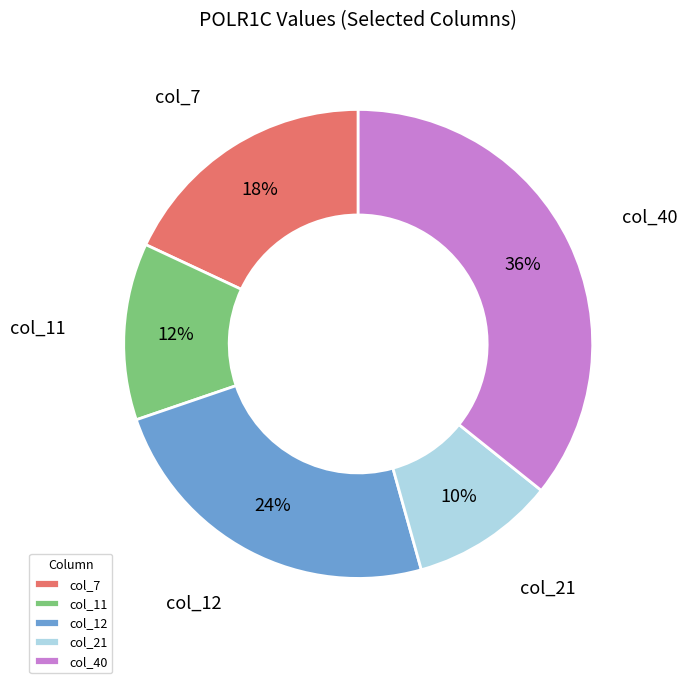

What is the largest slice in the pie chart?

col_40